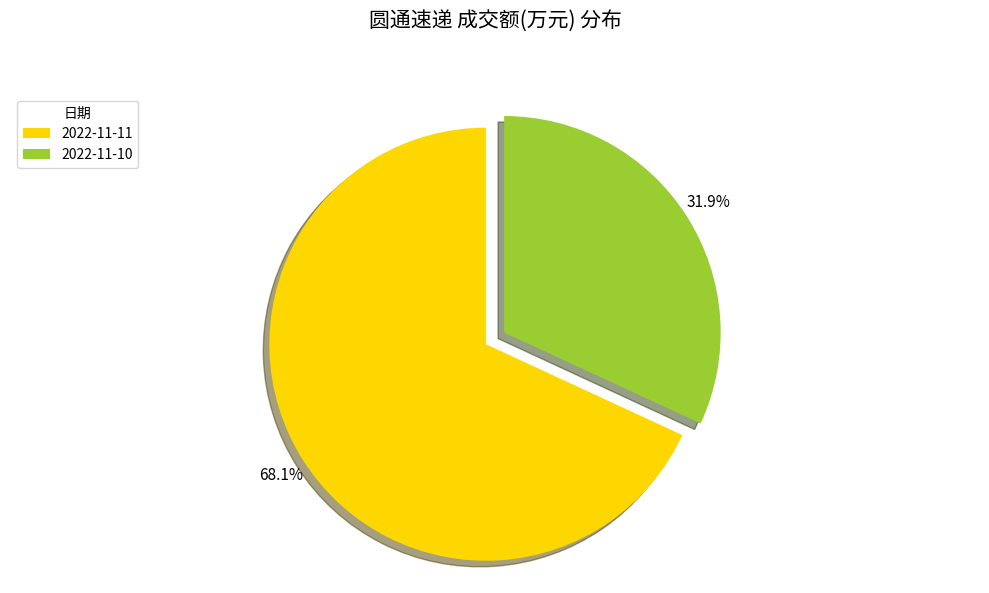

The 2022-11-11 slice represents 75% of the pie. True or false?

False